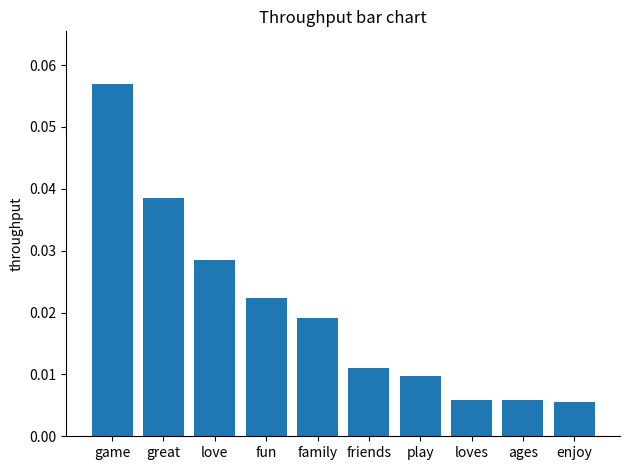

Count the values in the range 0 to 1.

10